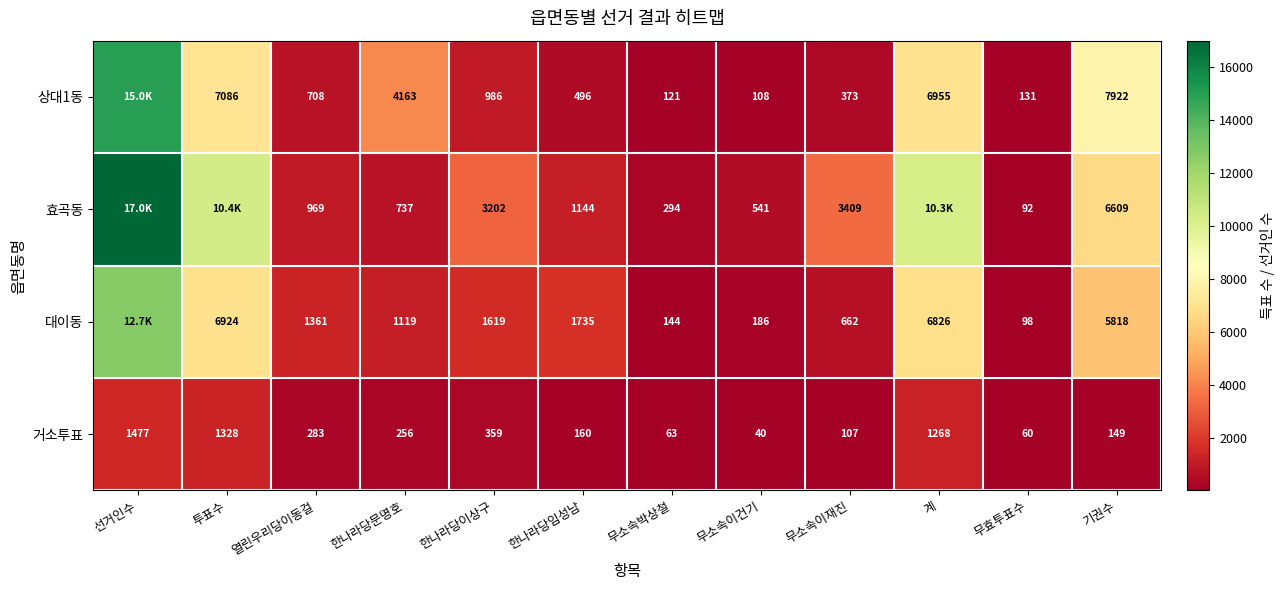

Read the 거소투표 value at 무소속이건기.

40